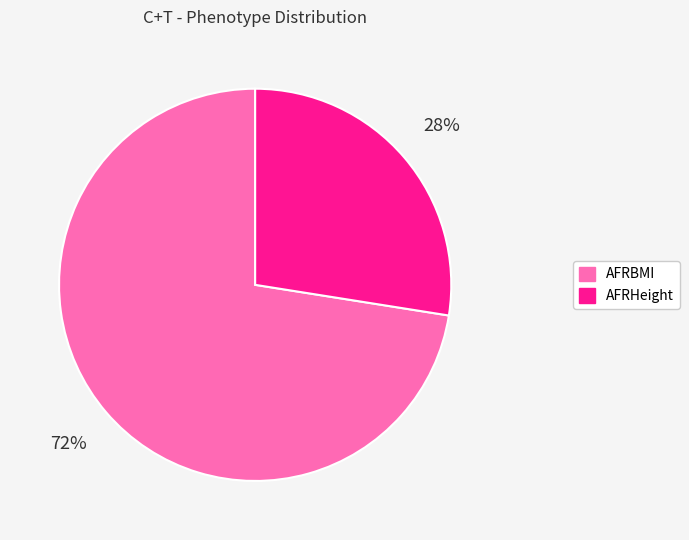

Which slice is the smallest?

AFRHeight